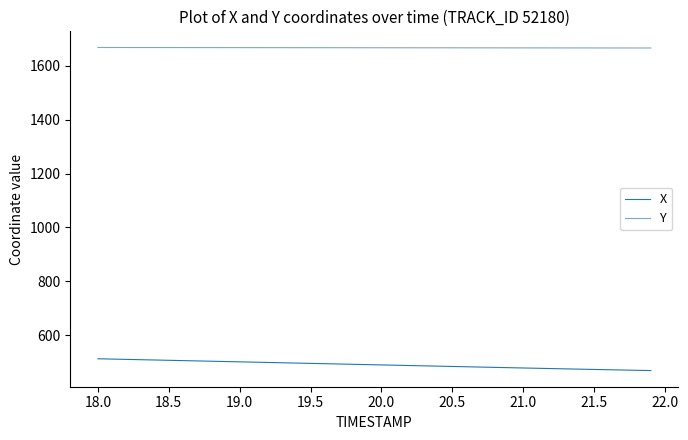

What is the greatest value displayed?

1667.0